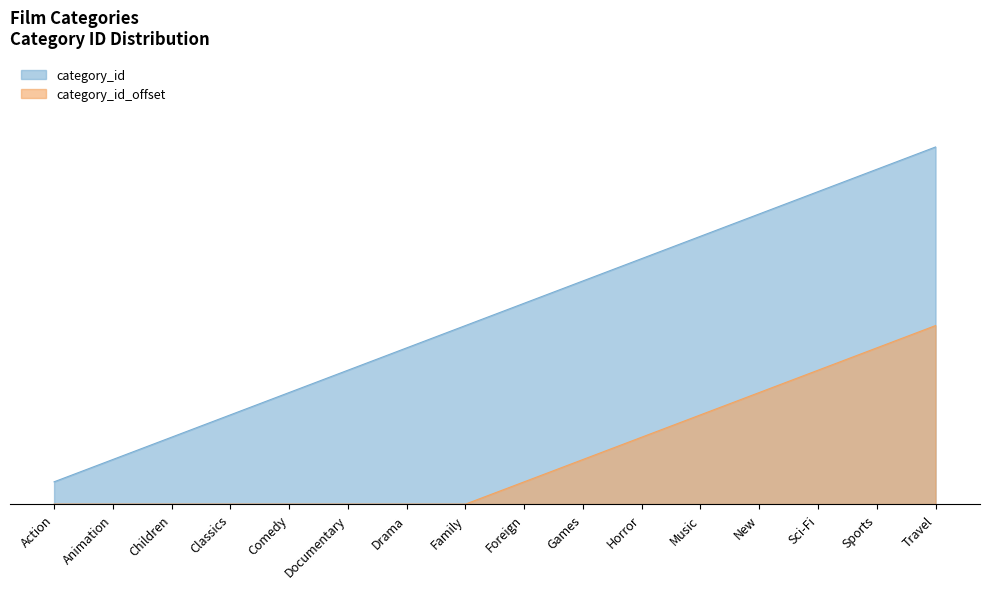

What is the label of the 9th point from the left?

Foreign